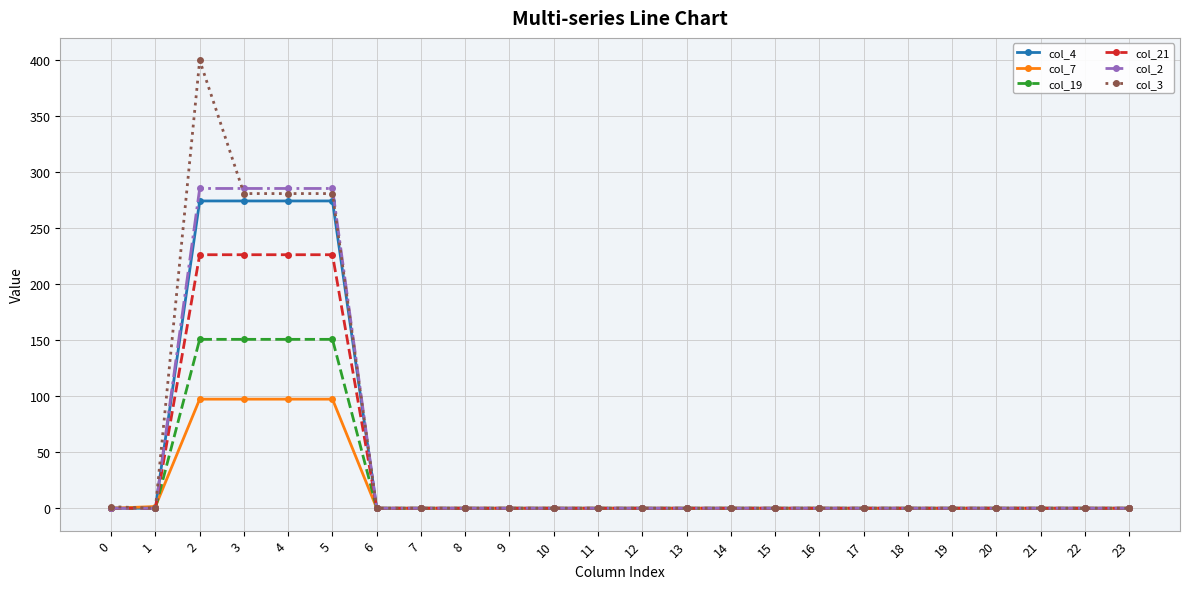

Which series has the largest range (max minus min)?

col_3